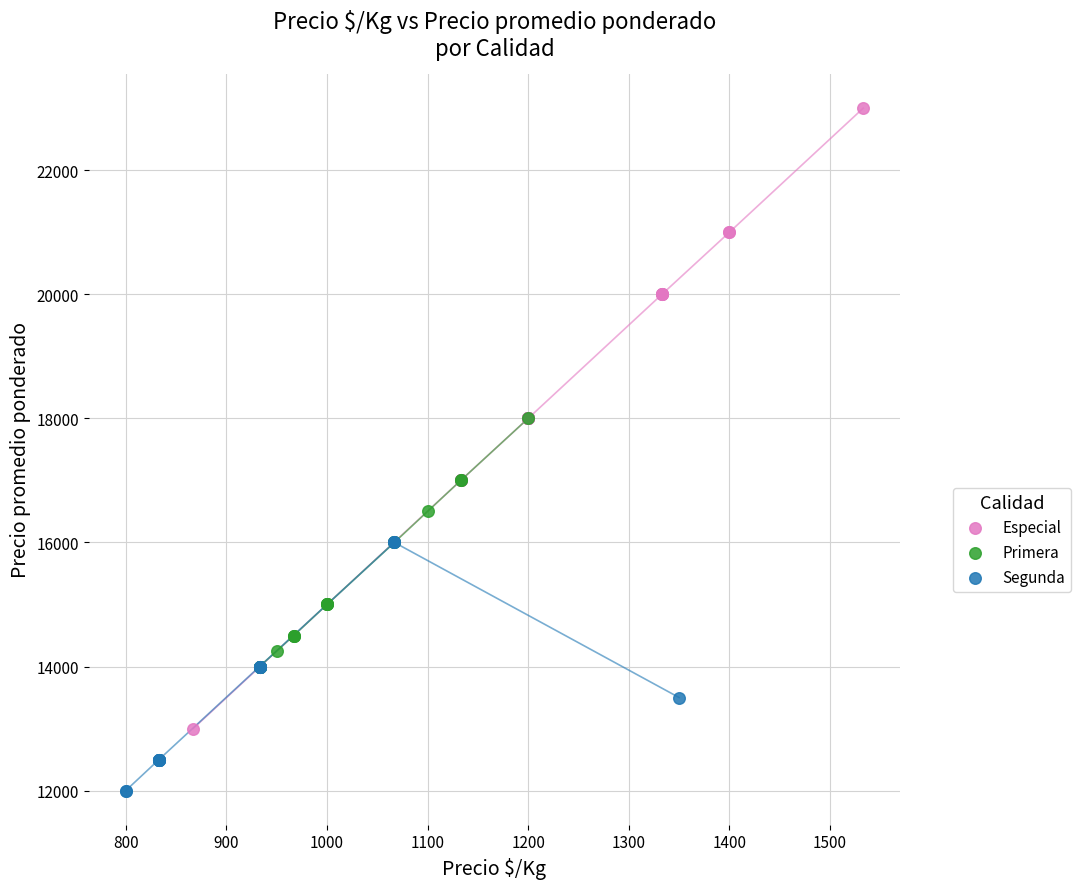

Which series contains the highest Y value?

Especial